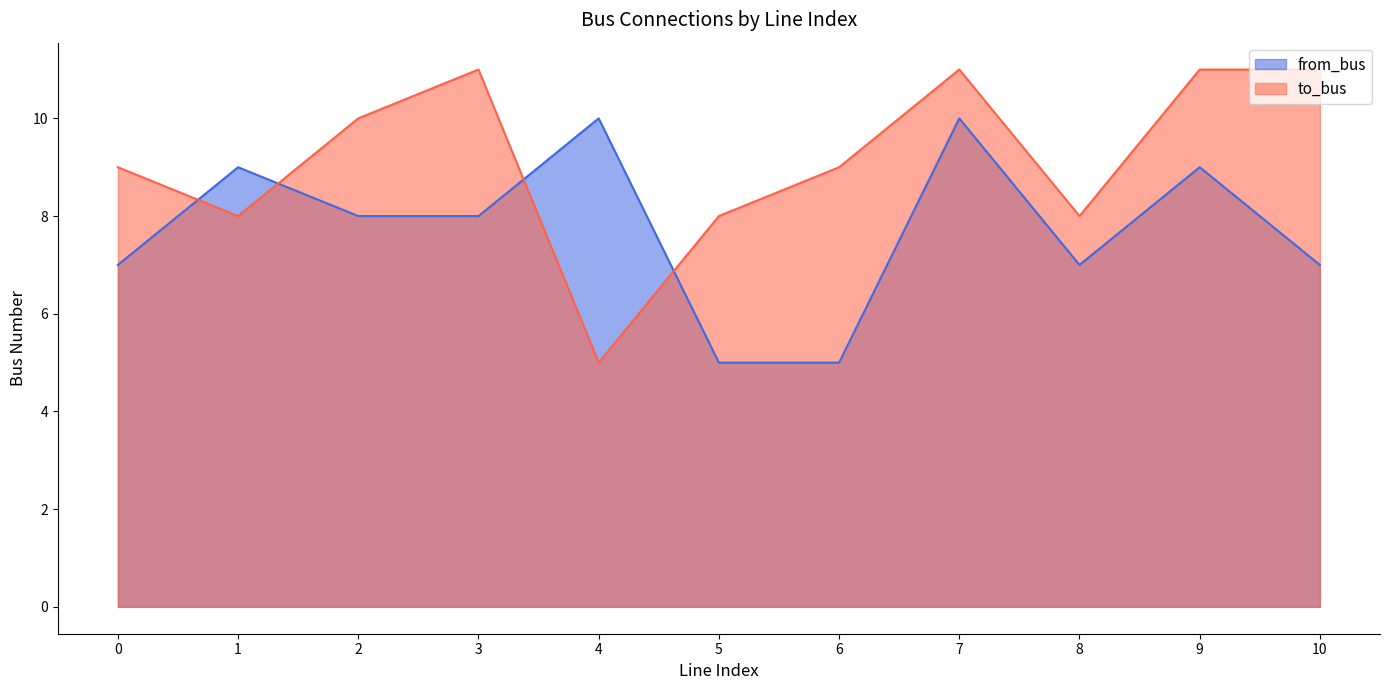

Reading left to right, what are all the values shown in this chart?

from_bus: 7	9	8	8	10	5	5	10	7	9	7
to_bus: 9	8	10	11	5	8	9	11	8	11	11